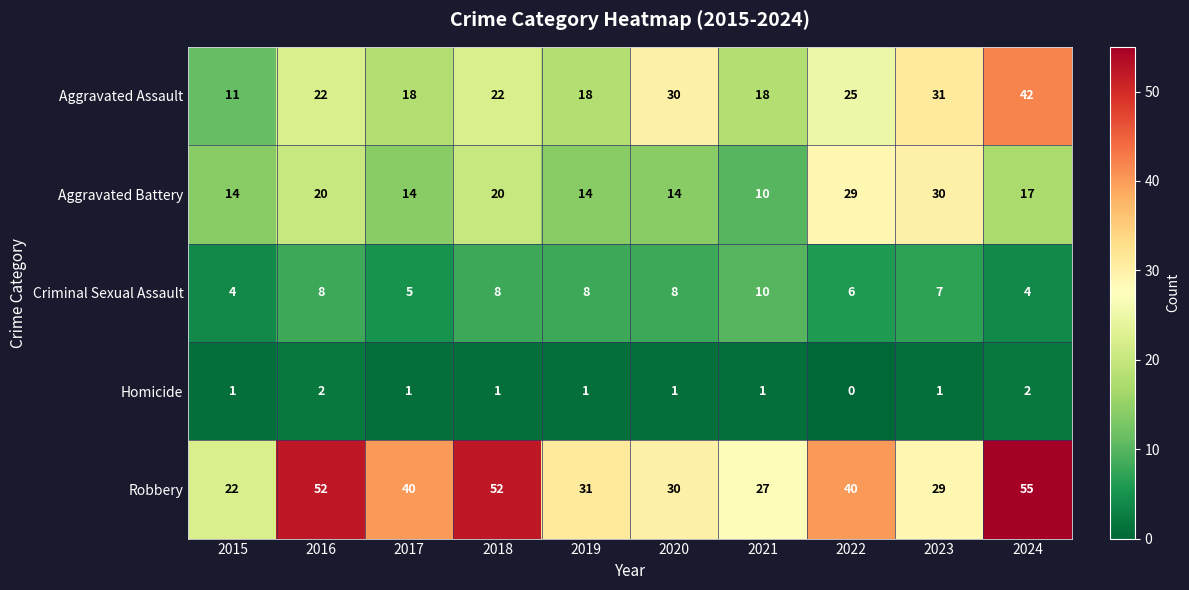

Where is Criminal Sexual Assault nearest to the value 7?

2023